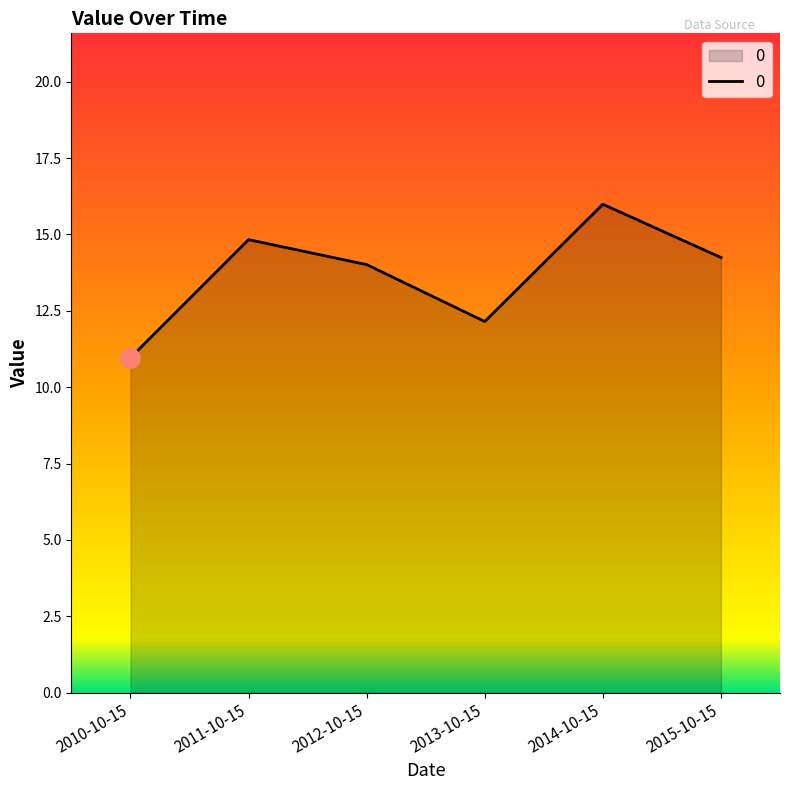

Which category has the highest value across all series?

2014-10-15